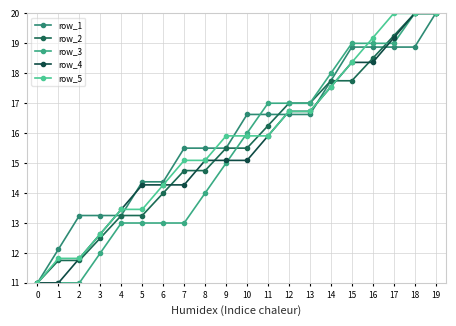

How many categories are shown in the chart?

20